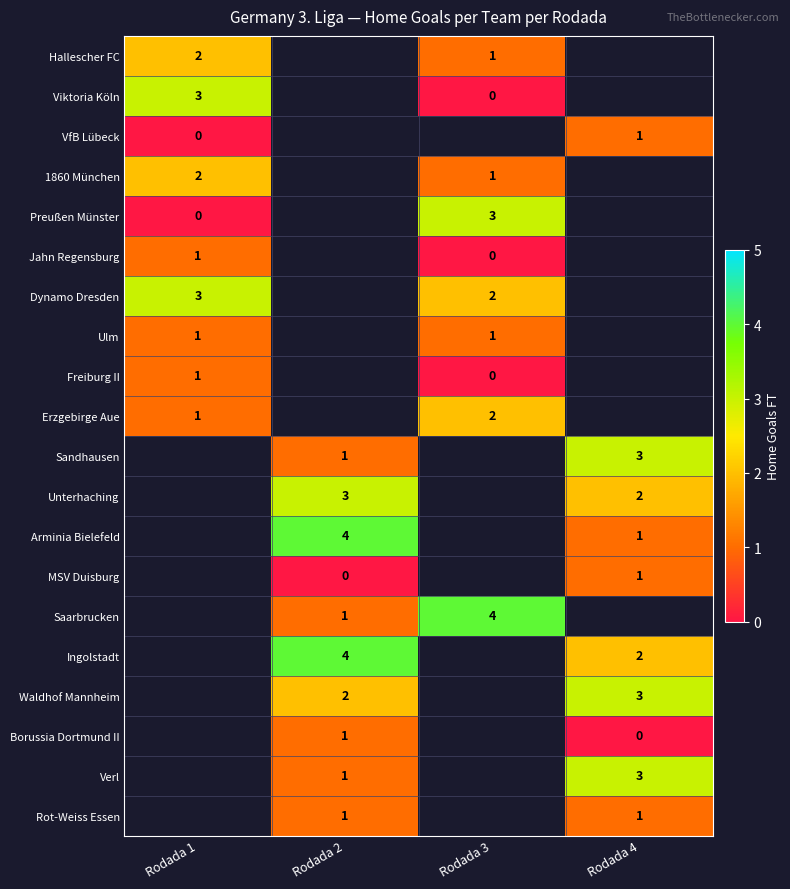

The Ulm series shows 1 at Rodada 1. True or false?

True